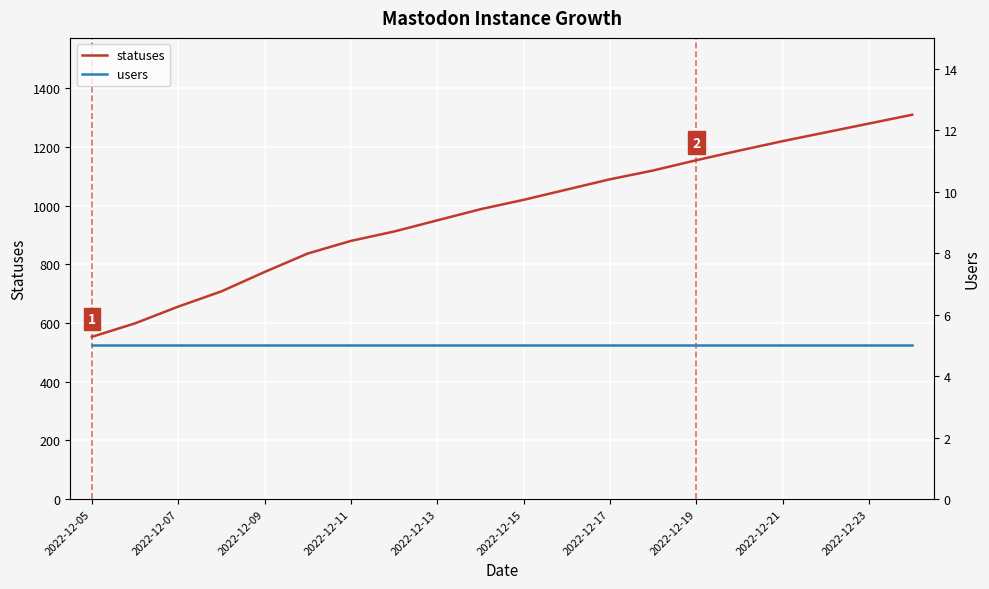

True or false: users and statuses cross at least once.

False